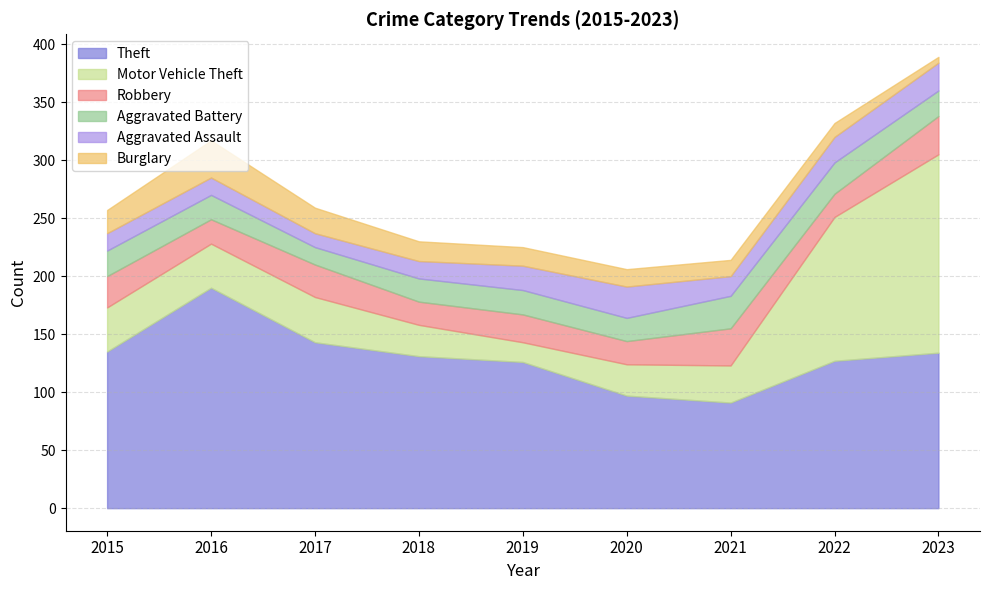

Which series has the widest spread of values?

Motor Vehicle Theft